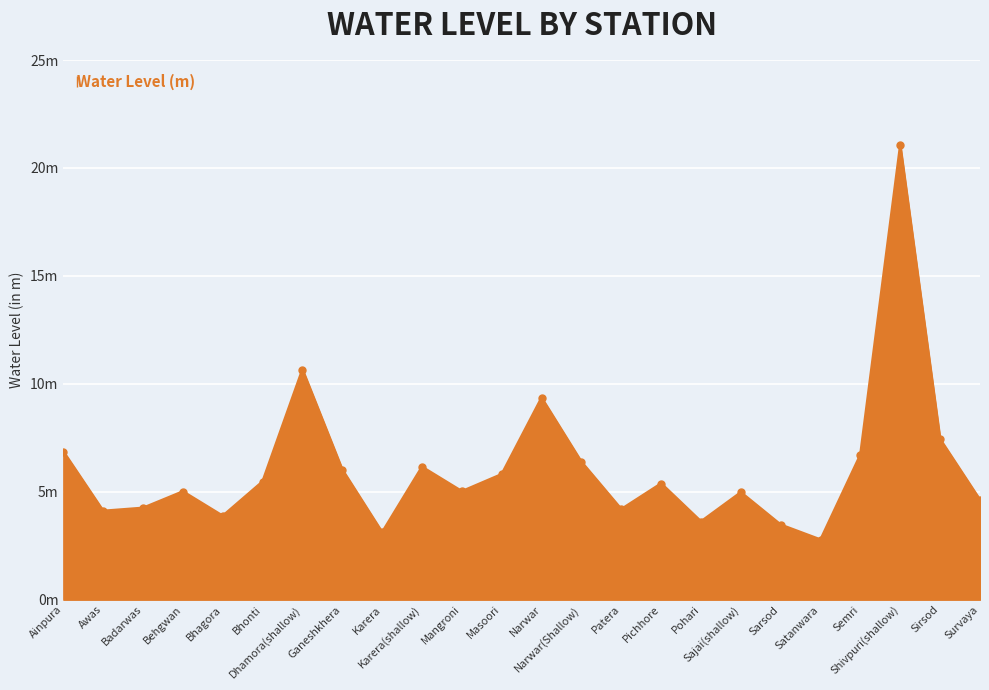

Reading right to left, extract all data points from this chart.

Survaya=4.6	Sirsod=7.4	Shivpuri(shallow)=21.0	Semri=6.7	Satanwara=2.8	Sarsod=3.5	Sajai(shallow)=5.0	Pohari=3.6	Pichhore=5.4	Patera=4.2	Narwar(Shallow)=6.4	Narwar=9.3	Masoori=5.8	Mangroni=5.0	Karera(shallow)=6.2	Karera=3.1	Ganeshkhera=6.0	Dhamora(shallow)=10.7	Bhonti=5.5	Bhagora=3.9	Behgwan=5.0	Badarwas=4.2	Awas=4.1	Ainpura=6.9